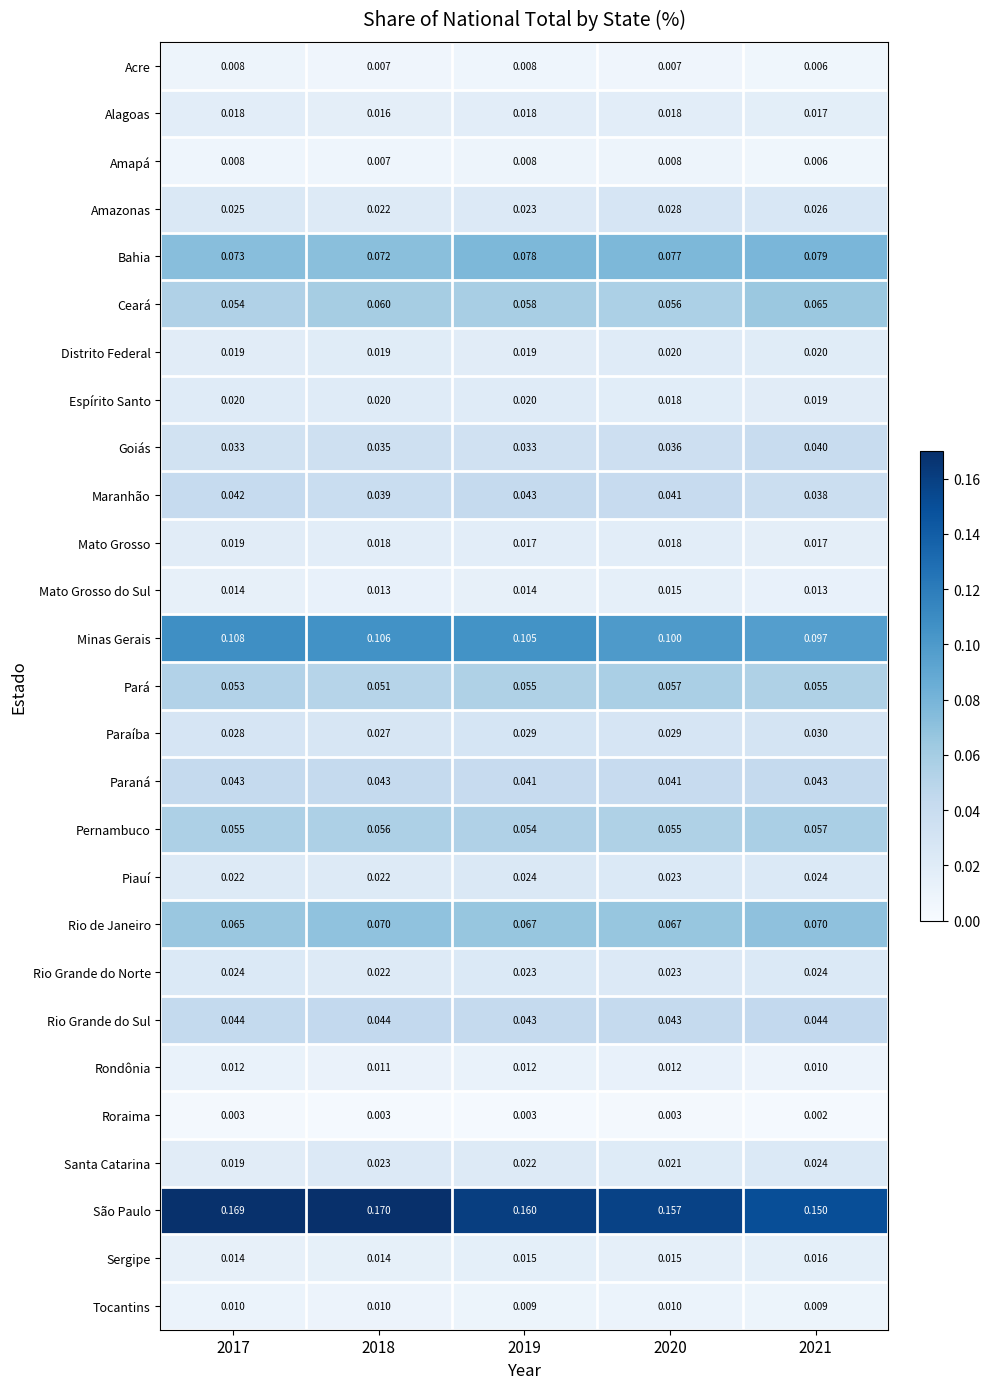

Which series has the widest spread of values?

São Paulo